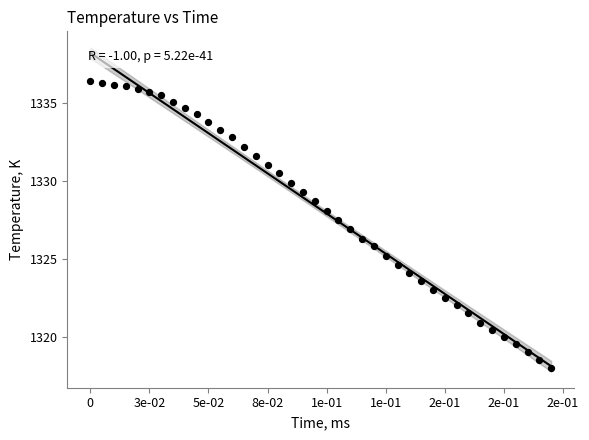

What is the range of Y values (max minus min)?

18.4